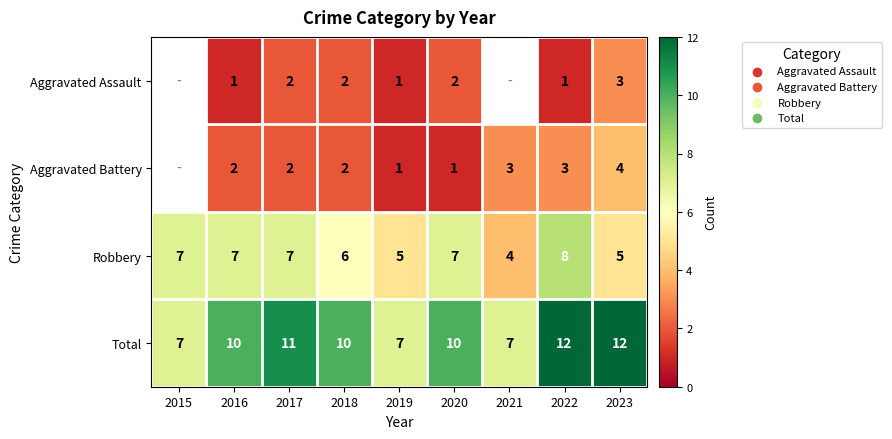

Is it true that Aggravated Assault equals 0 at 2020?

False